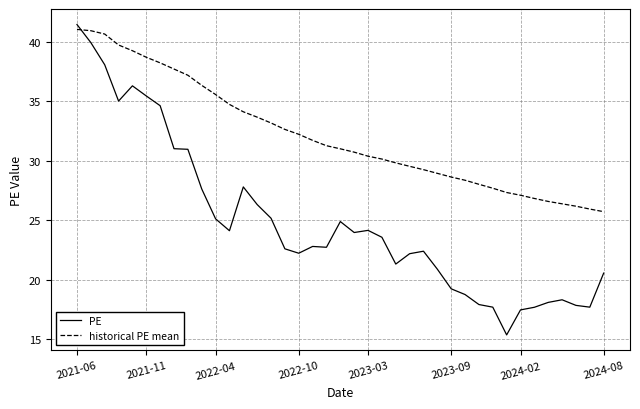

How many lines are shown in the chart?

2